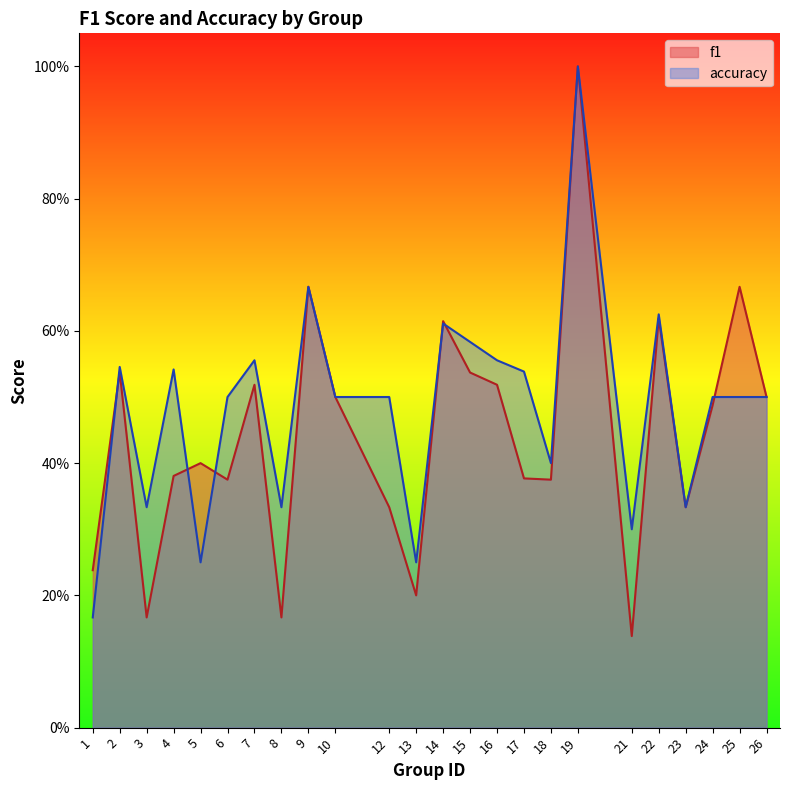

Between 2 and 23, which series saw the biggest shift?

accuracy